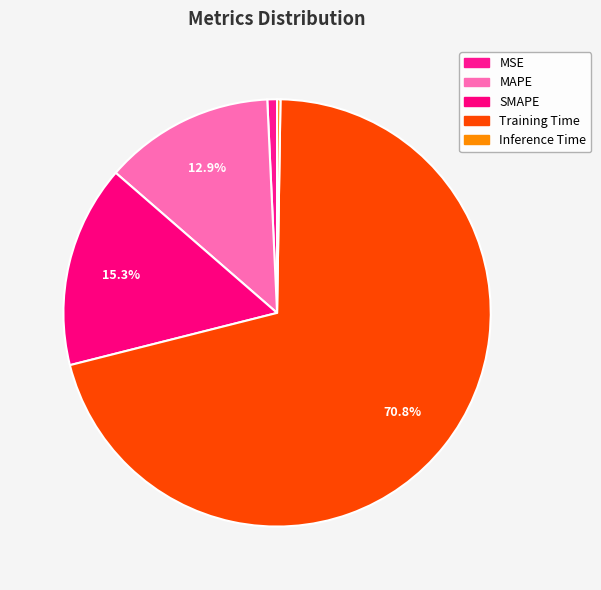

To the nearest percent, what is the difference between the largest and smallest slice percentages?

71%